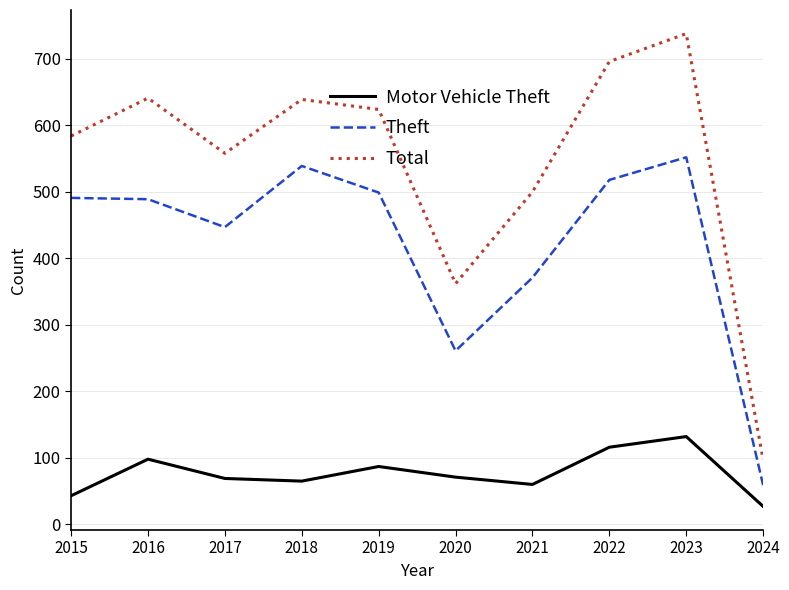

Which series changed the most between 2020 and 2024?

Total